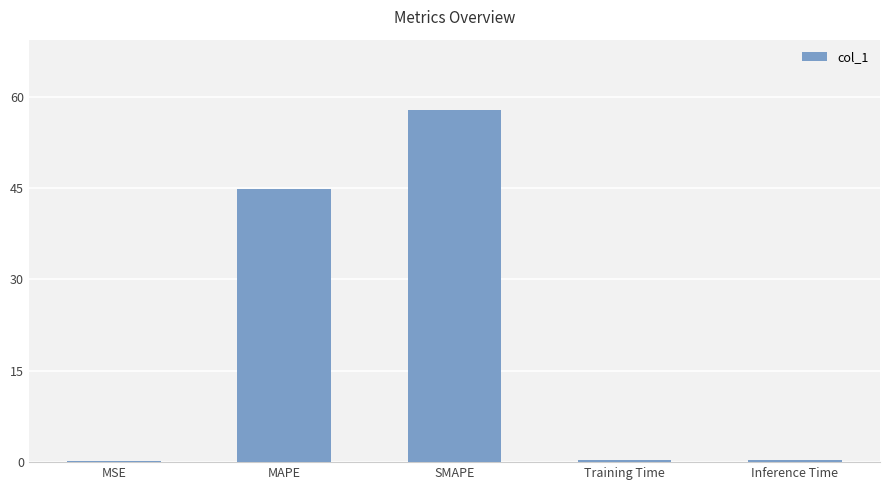

Which category has the highest value across all series?

SMAPE